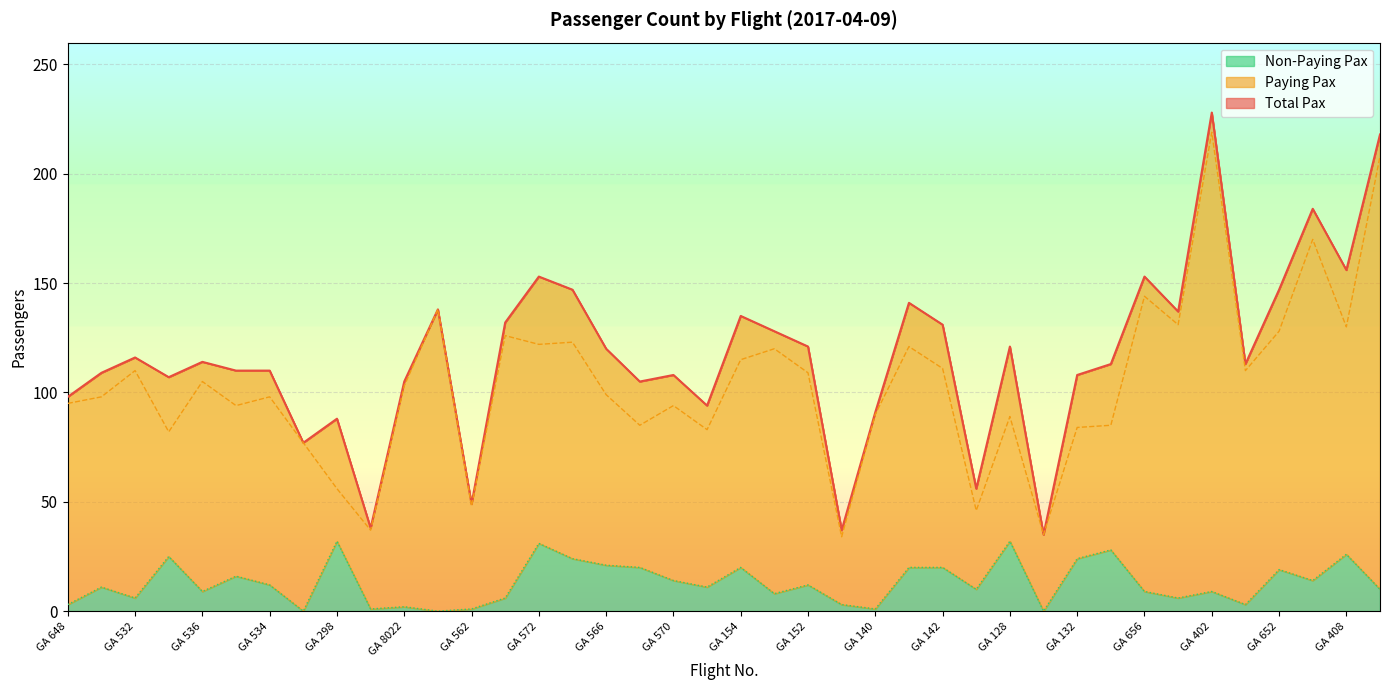

Where is Paying Pax nearest to the value 126?

GA 576